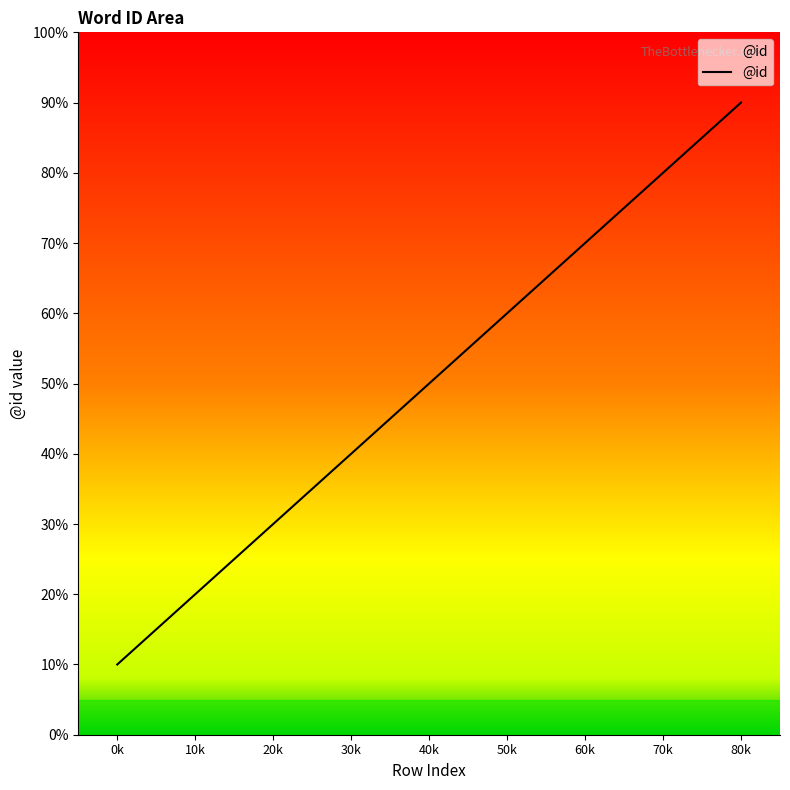

List the labels in order of value, smallest first.

0k, 10k, 20k, 30k, 40k, 50k, 60k, 70k, 80k